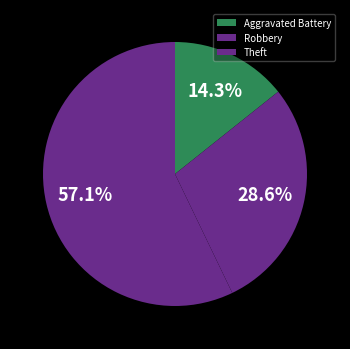

To the nearest percent, what is the combined percentage of Aggravated Battery and Theft?

71%